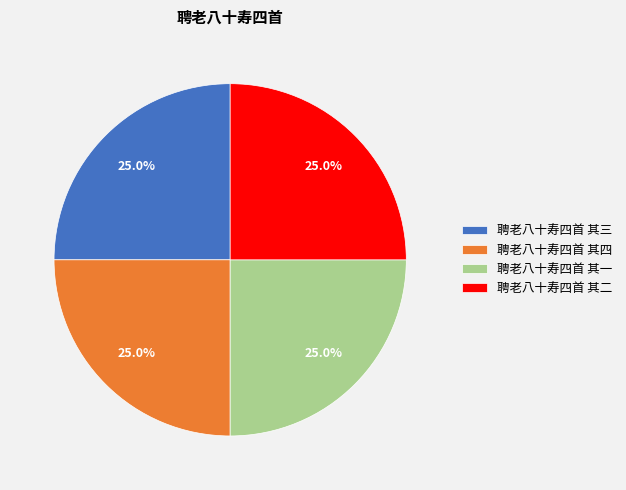

What percentage is the 聘老八十寿四首 其一 slice, to the nearest percent?

25%